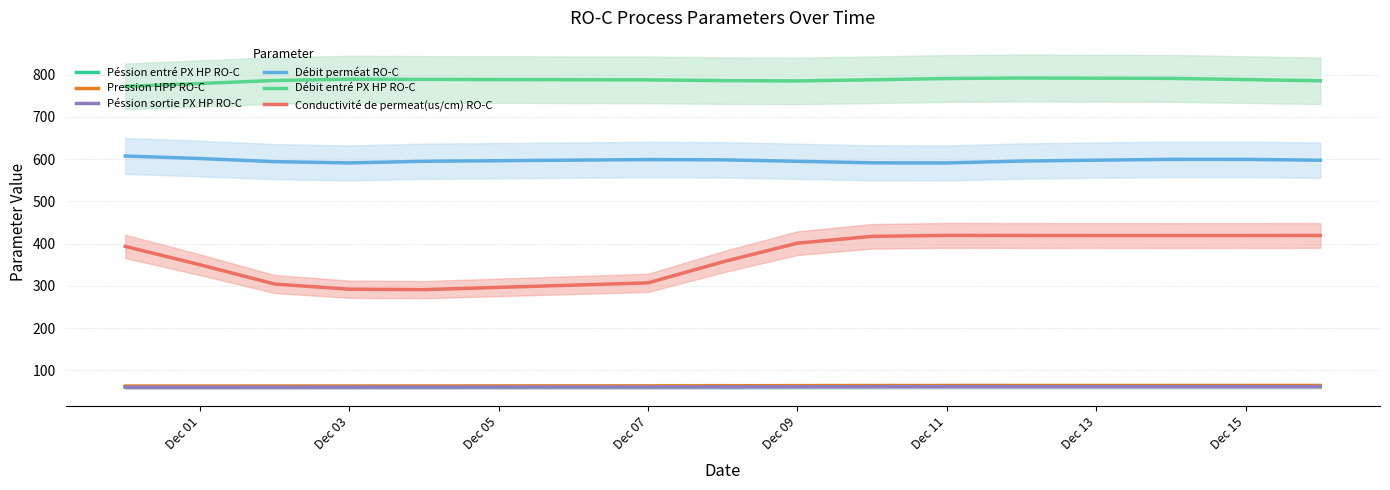

Does the chart display data point markers on the line(s)?

No